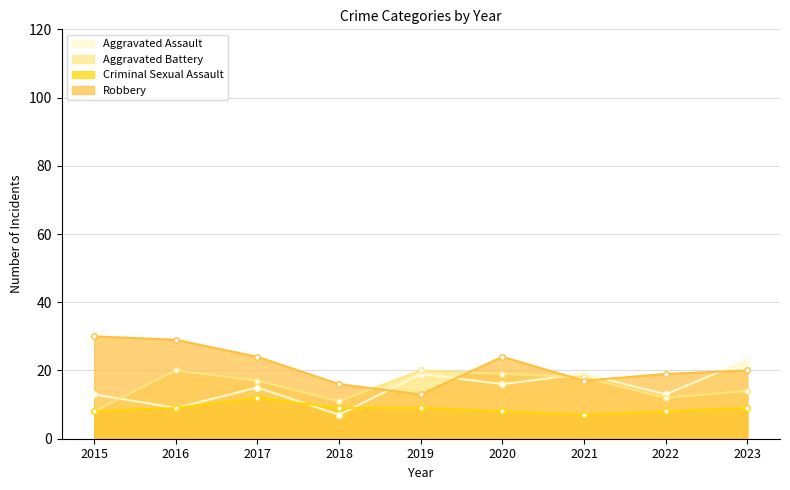

List the series in order of their peak value, lowest first.

Criminal Sexual Assault, Aggravated Battery, Aggravated Assault, Robbery